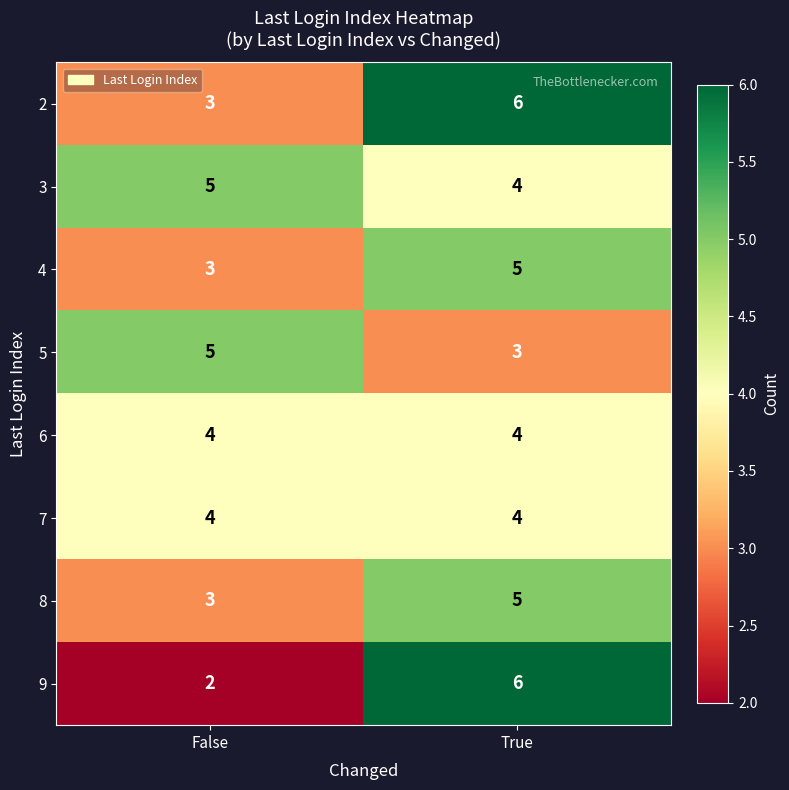

Read the 3 value at False.

5